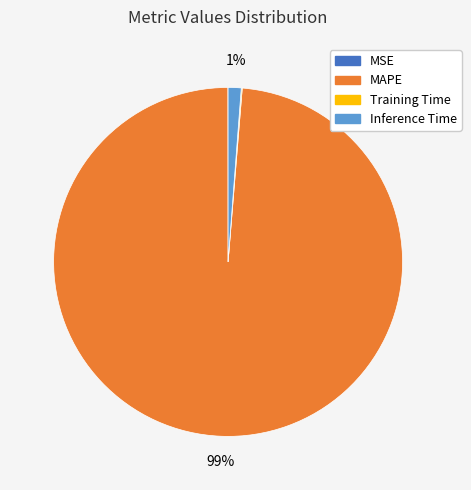

To the nearest percent, what is the difference between the largest and smallest slice percentages?

99%